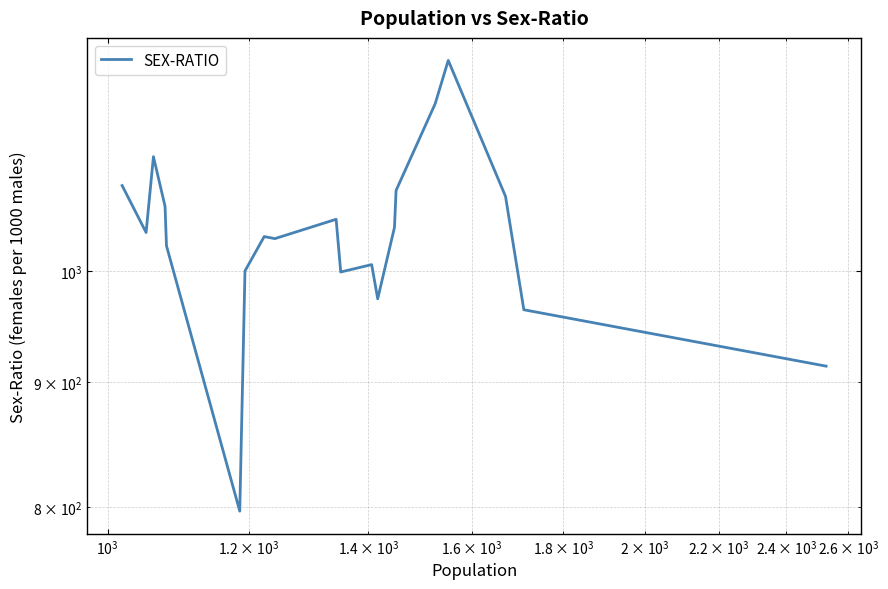

True or false: the data has more than 1 interior local peaks.

True